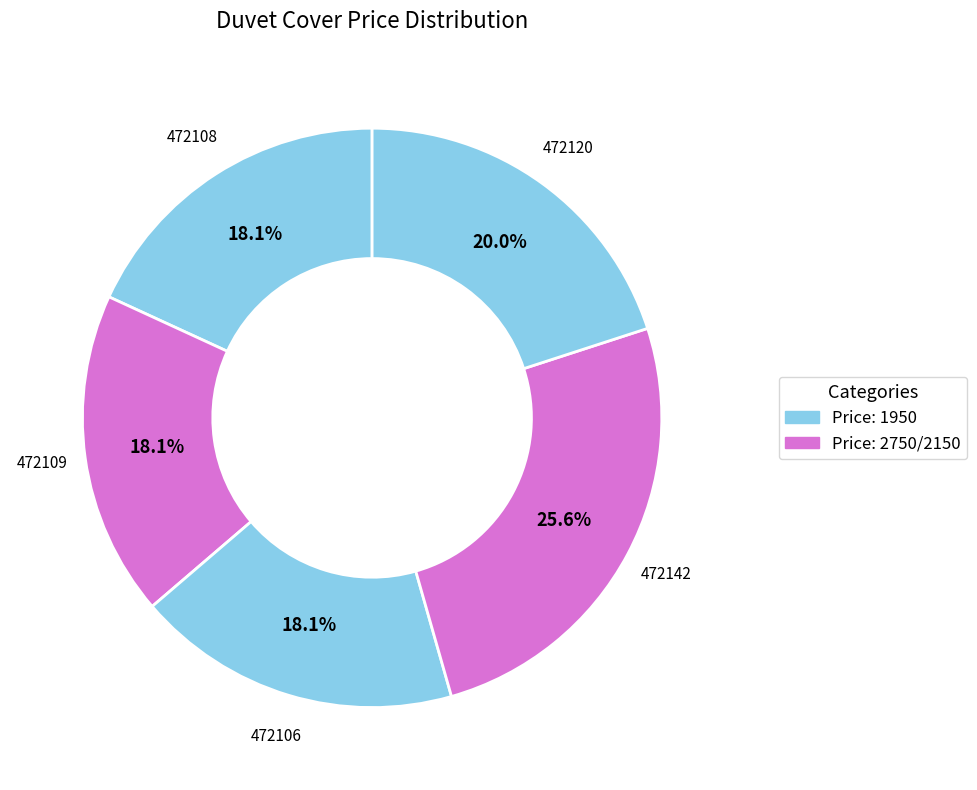

True or false: 472109 accounts for 25% of the total.

False